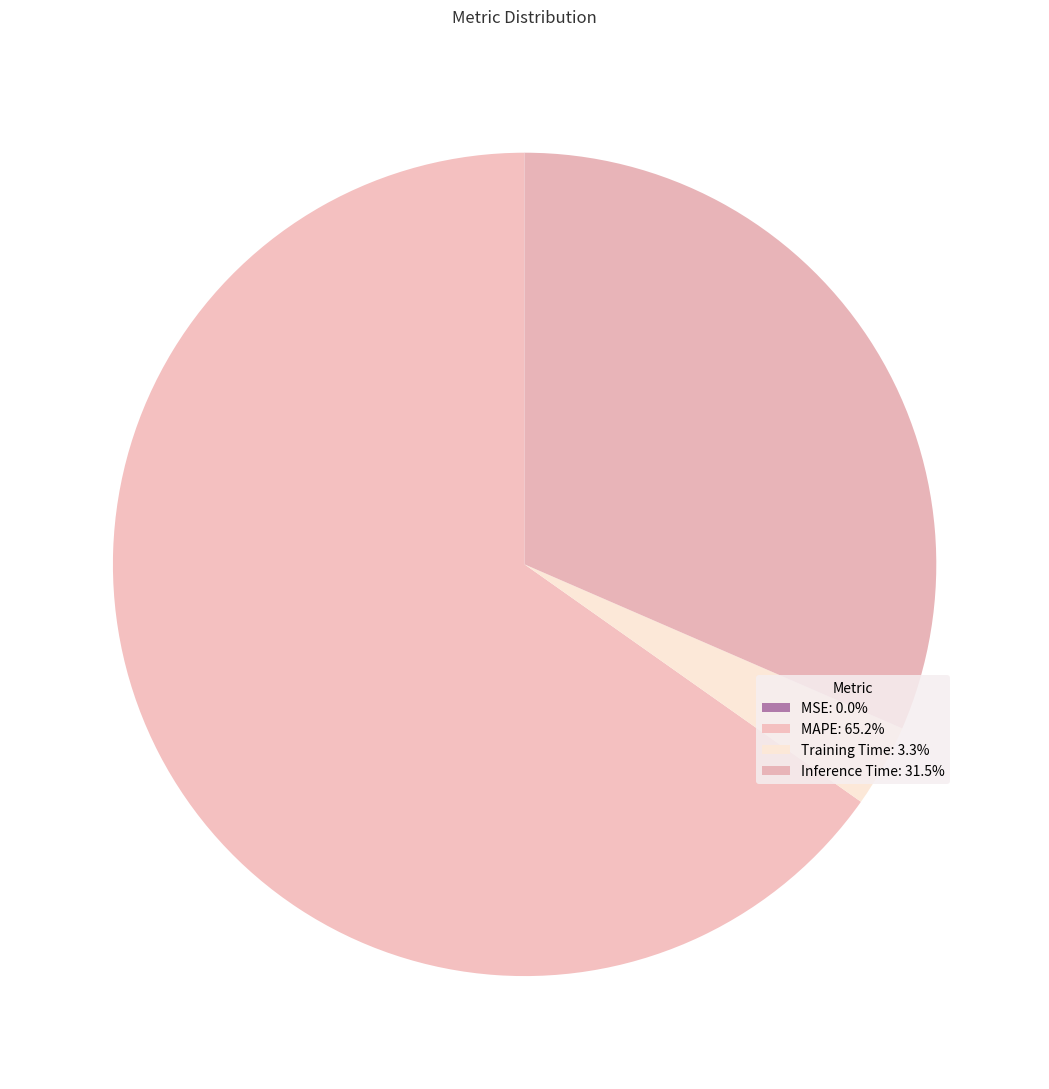

What is the smallest slice in the pie chart?

MSE